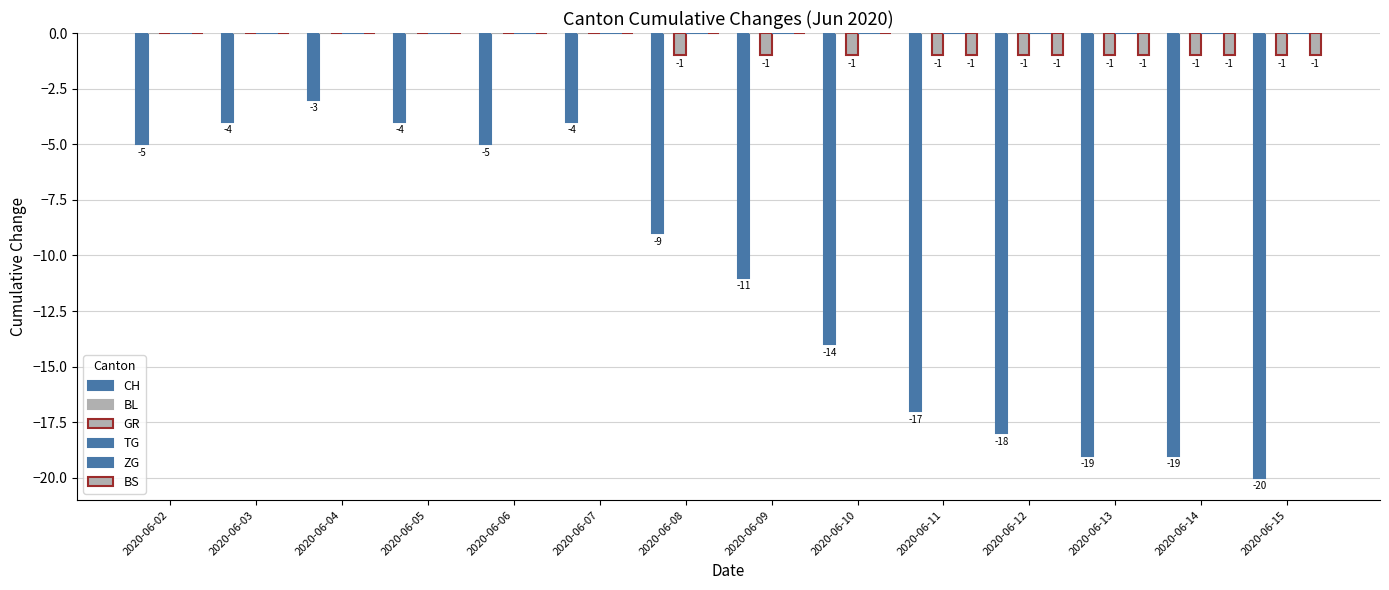

Which has a higher value, 2020-06-04 or 2020-06-14?

2020-06-04